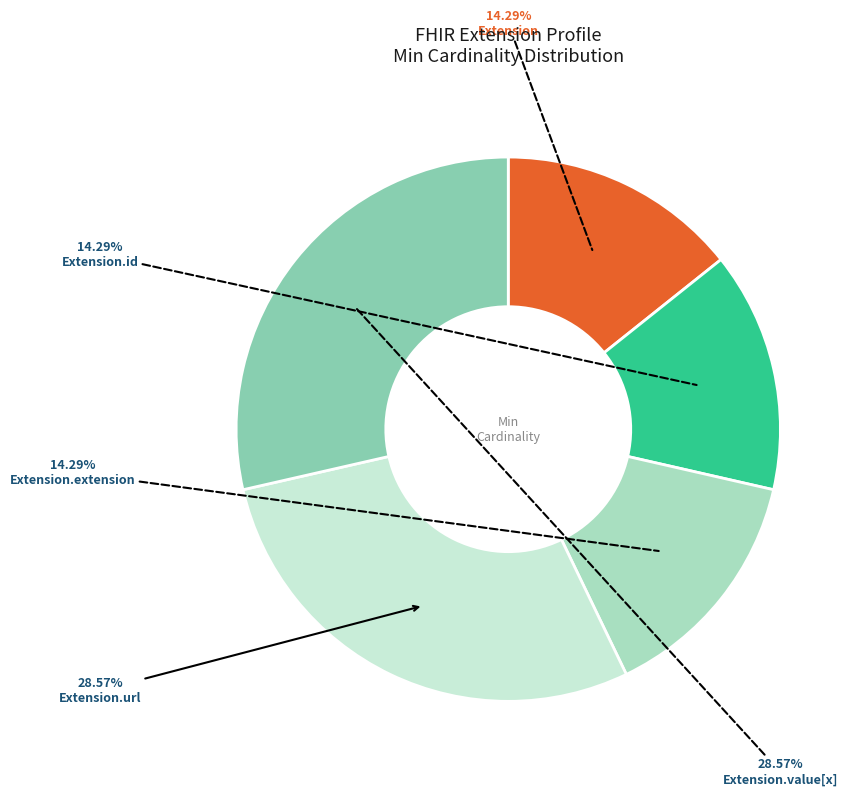

Is there any slice that represents more than half of the pie?

No